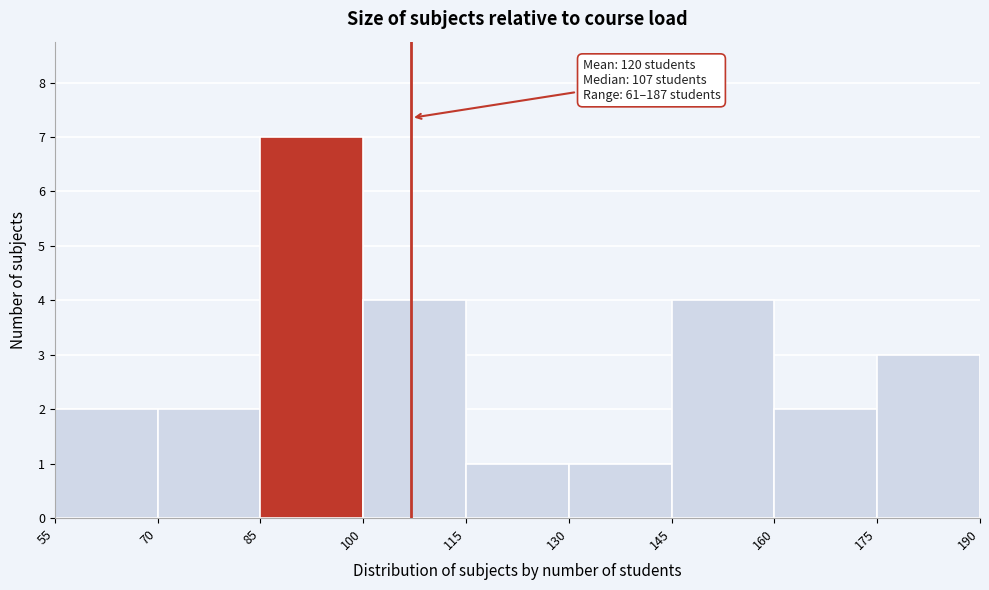

Which range on the x-axis has the tallest bar?

85 to 100